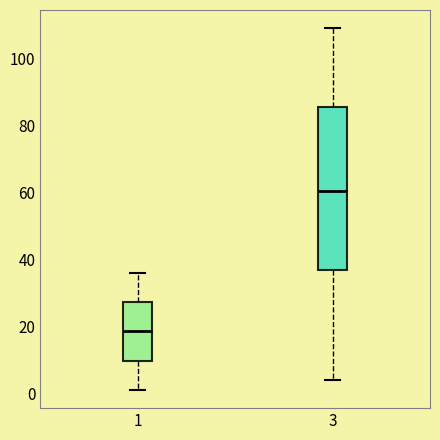

Which box is the tallest, from its lower edge to its upper edge?

3